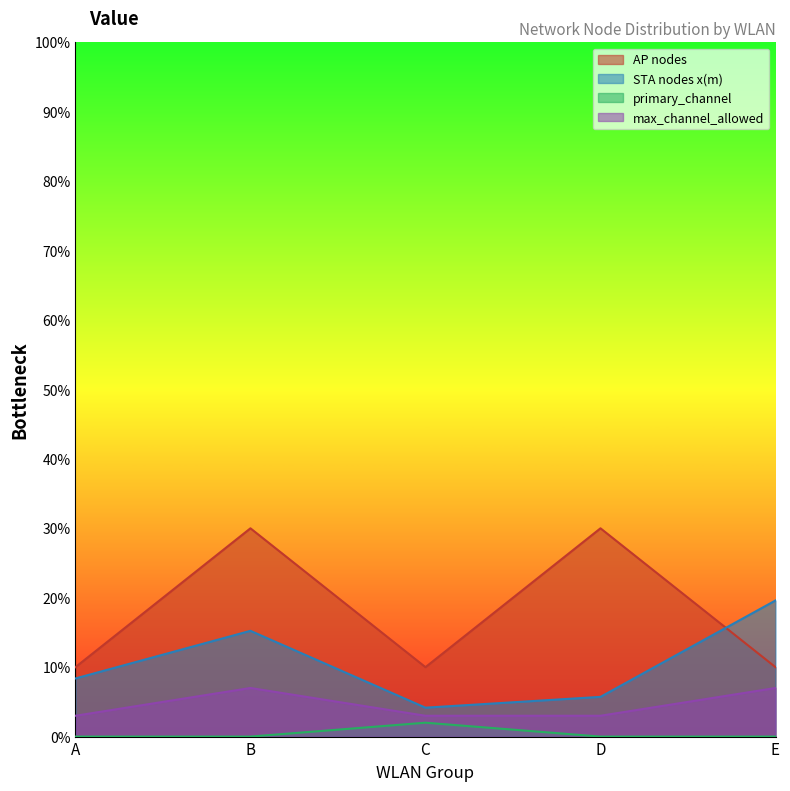

Which label corresponds to the smallest value in the chart?

A